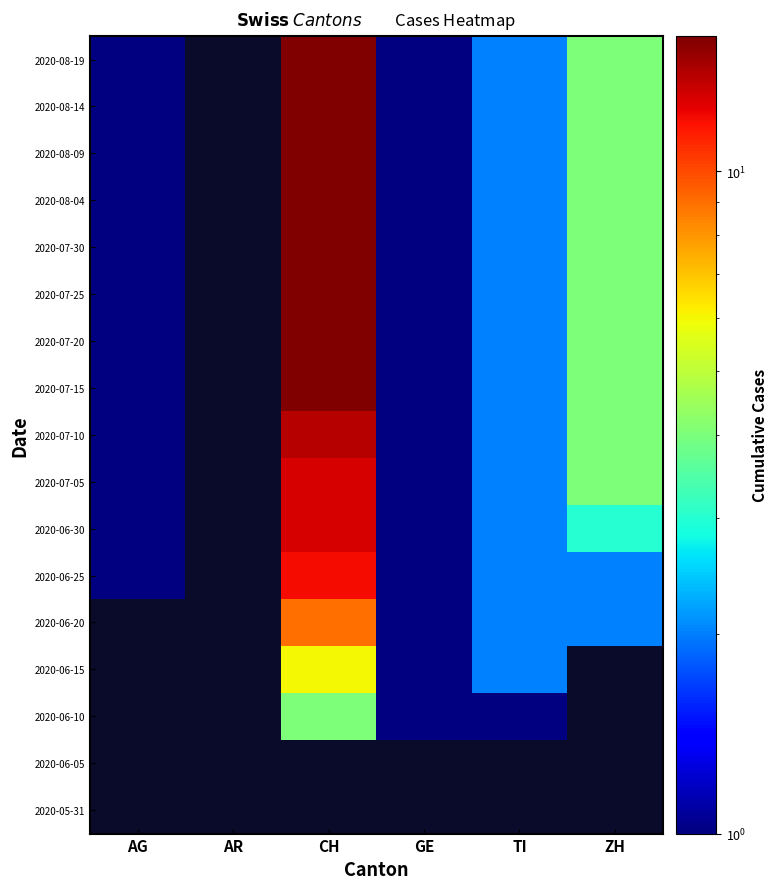

How many data points in 2020-07-30 are above 2?

2